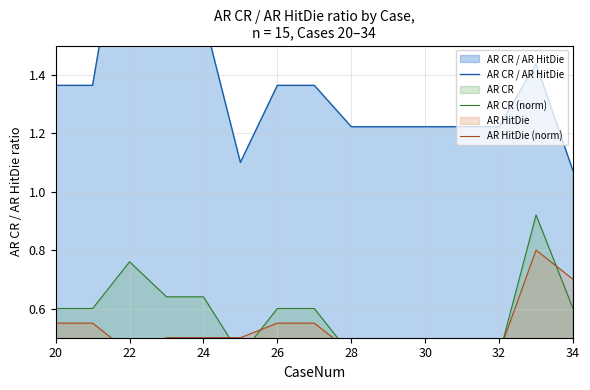

What is the value of the AR CR (norm) point at the 13th from the left?

0.4